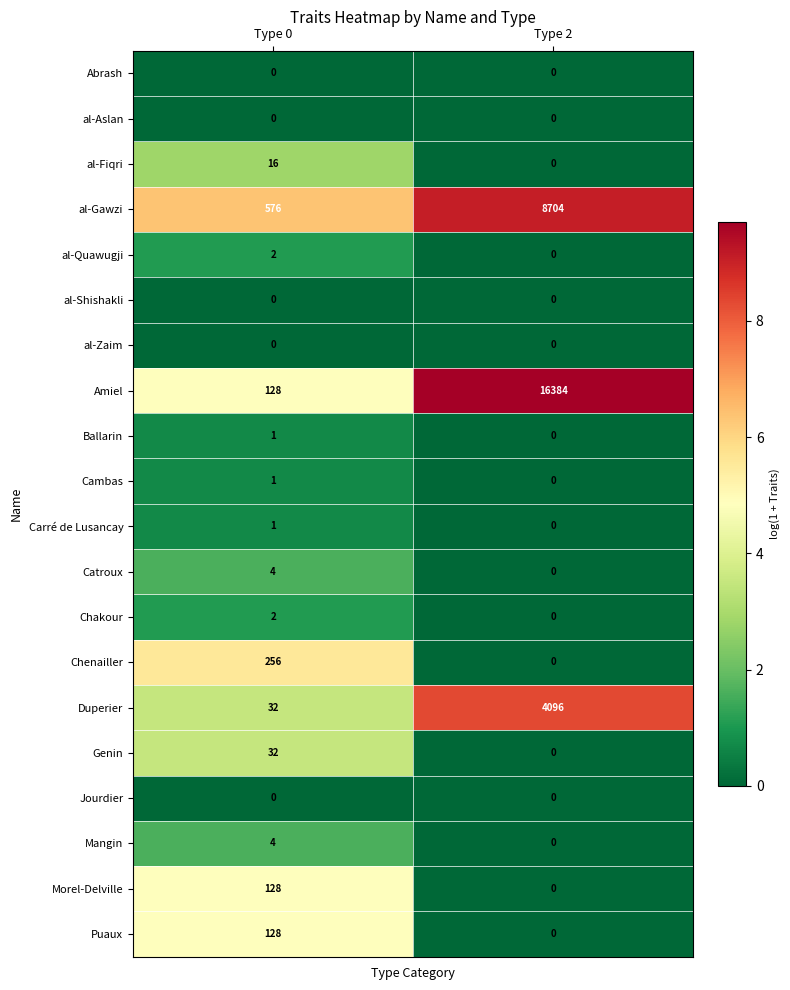

What value does the al-Gawzi series have at Type 2, to the nearest 100?

8700